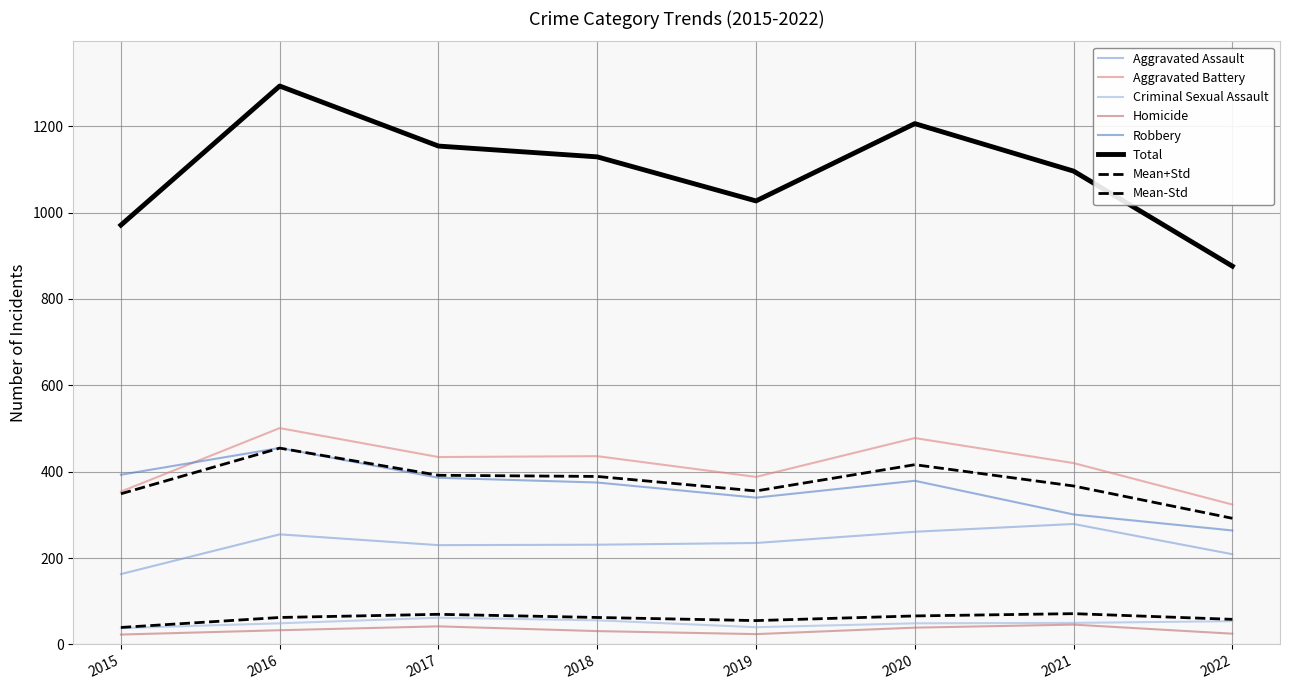

Which has a higher value, 2015 or 2020?

2020